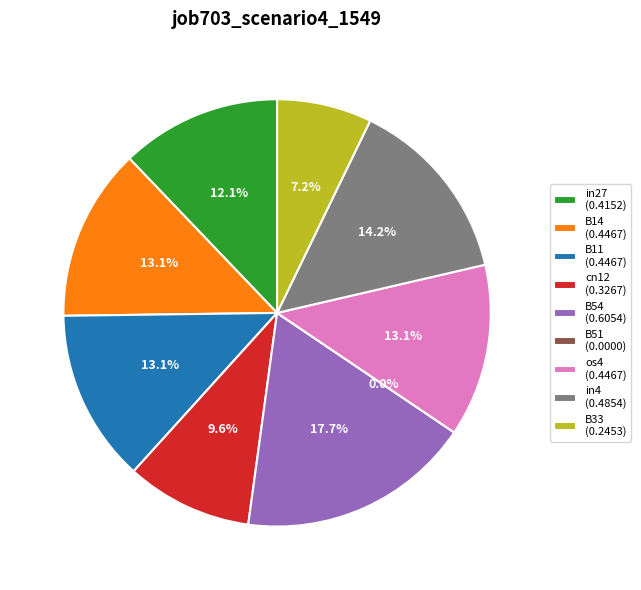

How much of the chart is everything except cn12?

90.4%